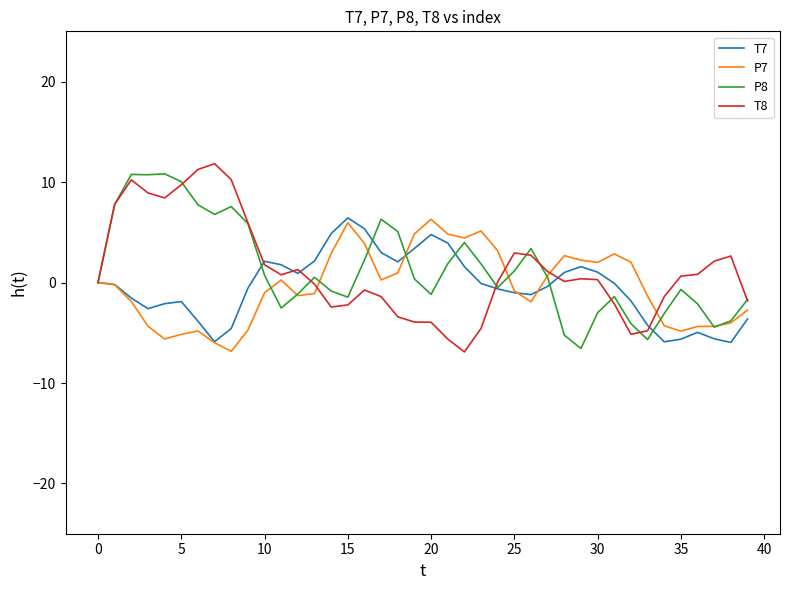

What is the difference between the maximum and minimum values in the P7 series?

13.1